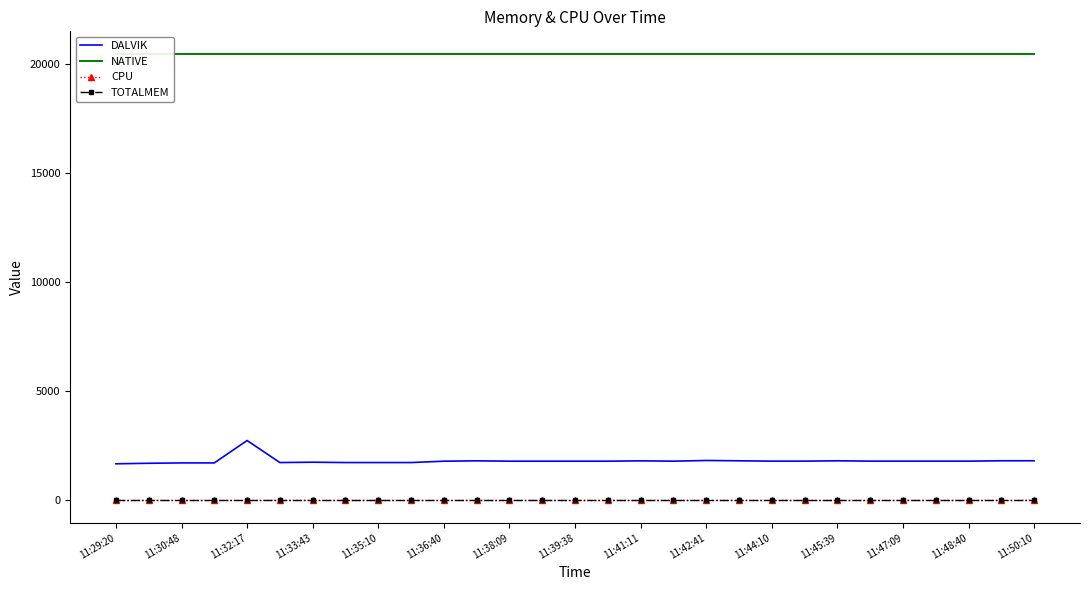

What is the greatest value displayed?

20480.0